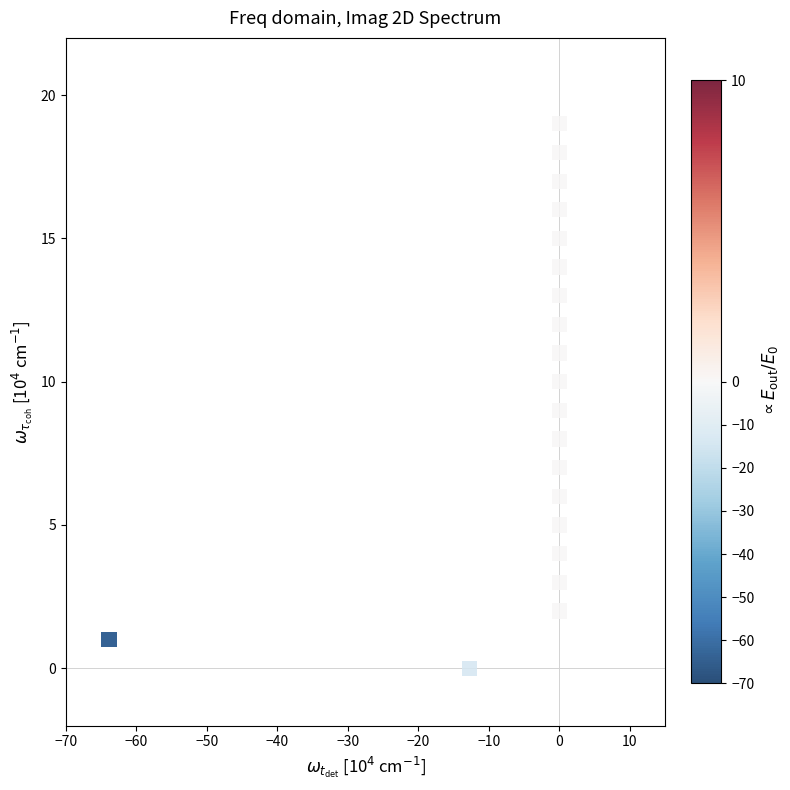

What is the range of Y values (max minus min)?

19